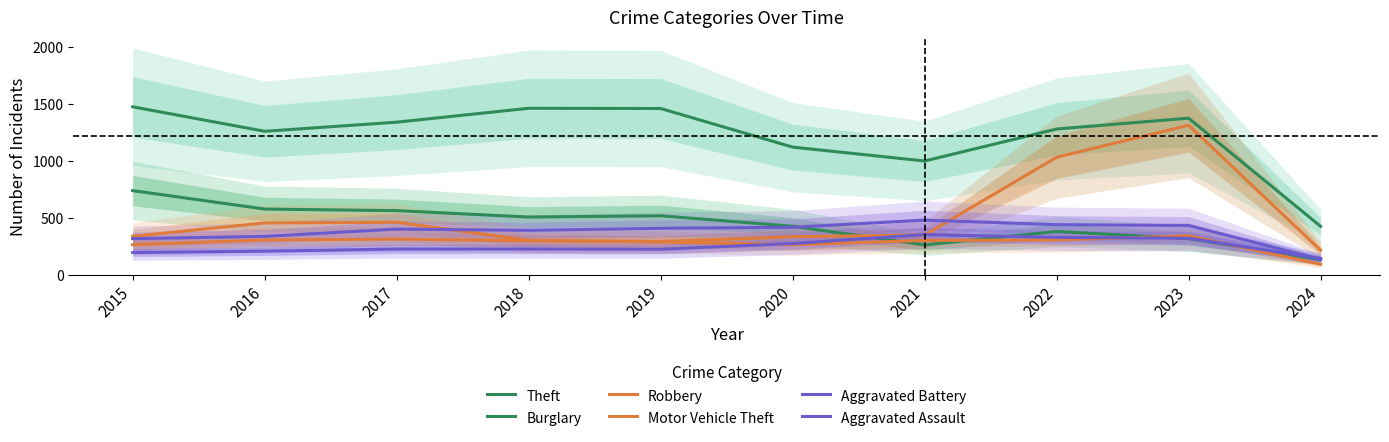

Which series has the largest total across all categories?

Theft